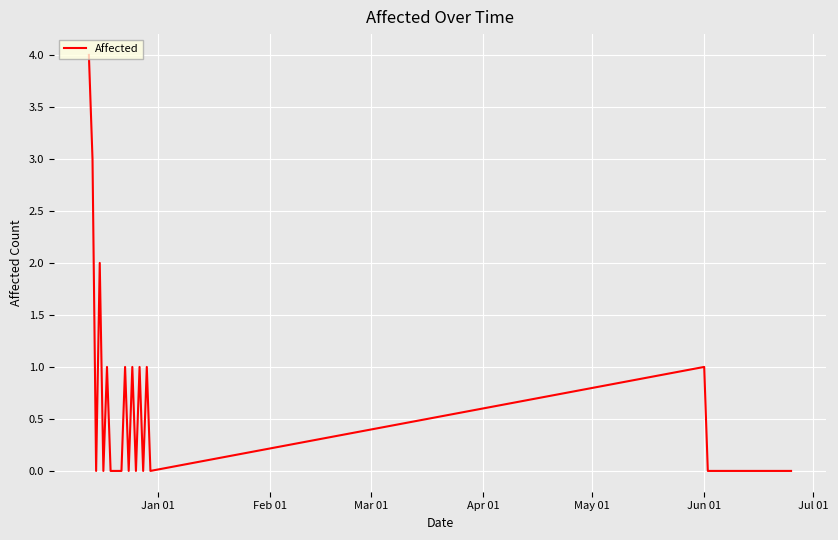

What is the difference between the maximum and minimum values?

4